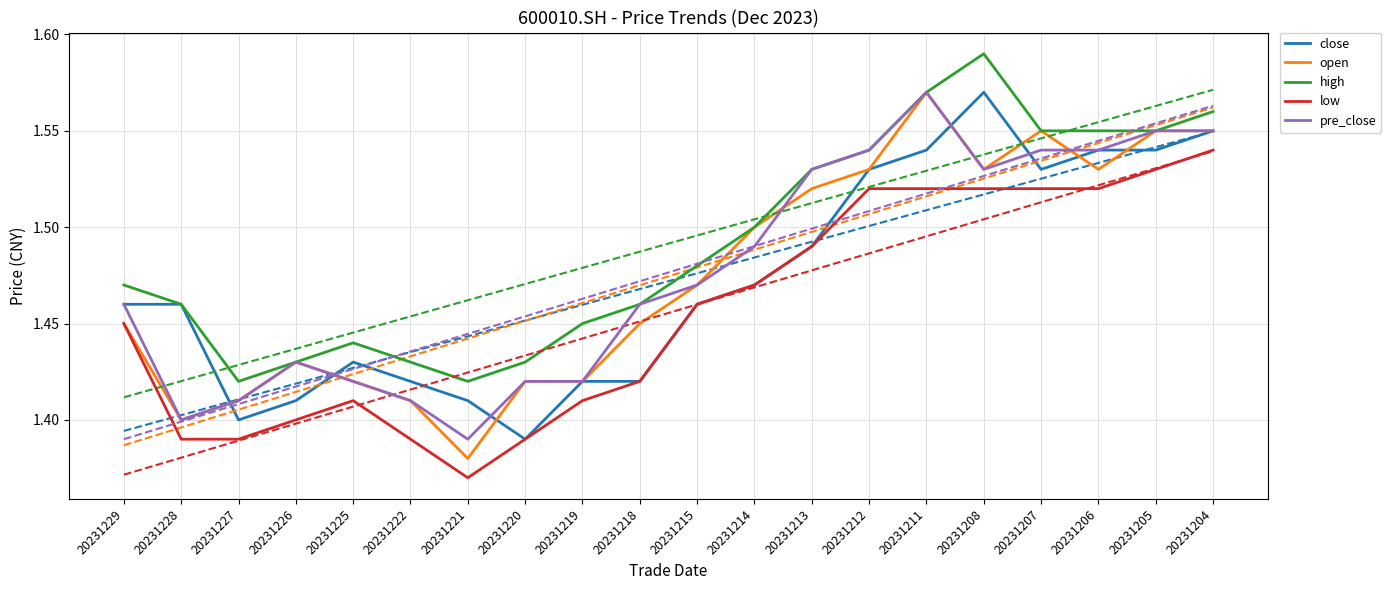

How many lines are shown in the chart?

5